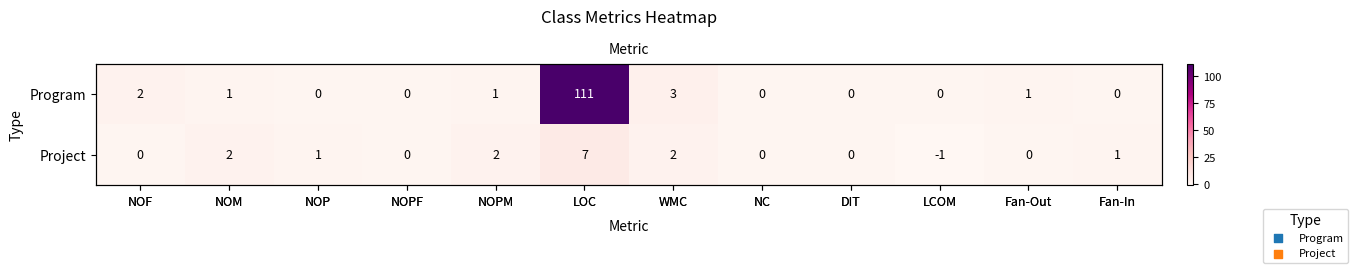

List the series in order of their peak value, lowest first.

Project, Program